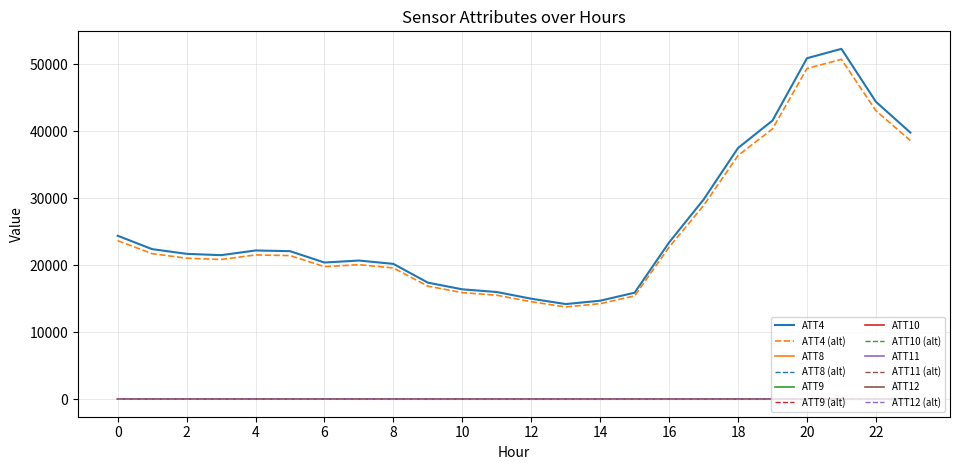

Does the chart display data point markers on the line(s)?

No